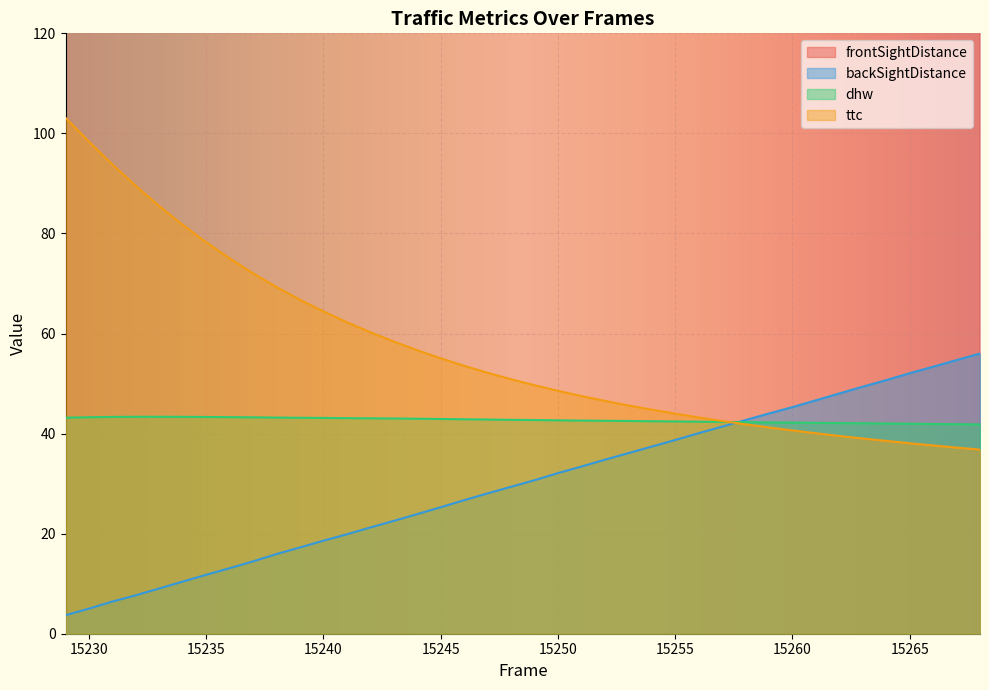

The value of backSightDistance at 15250 is 44.5. True or false?

False